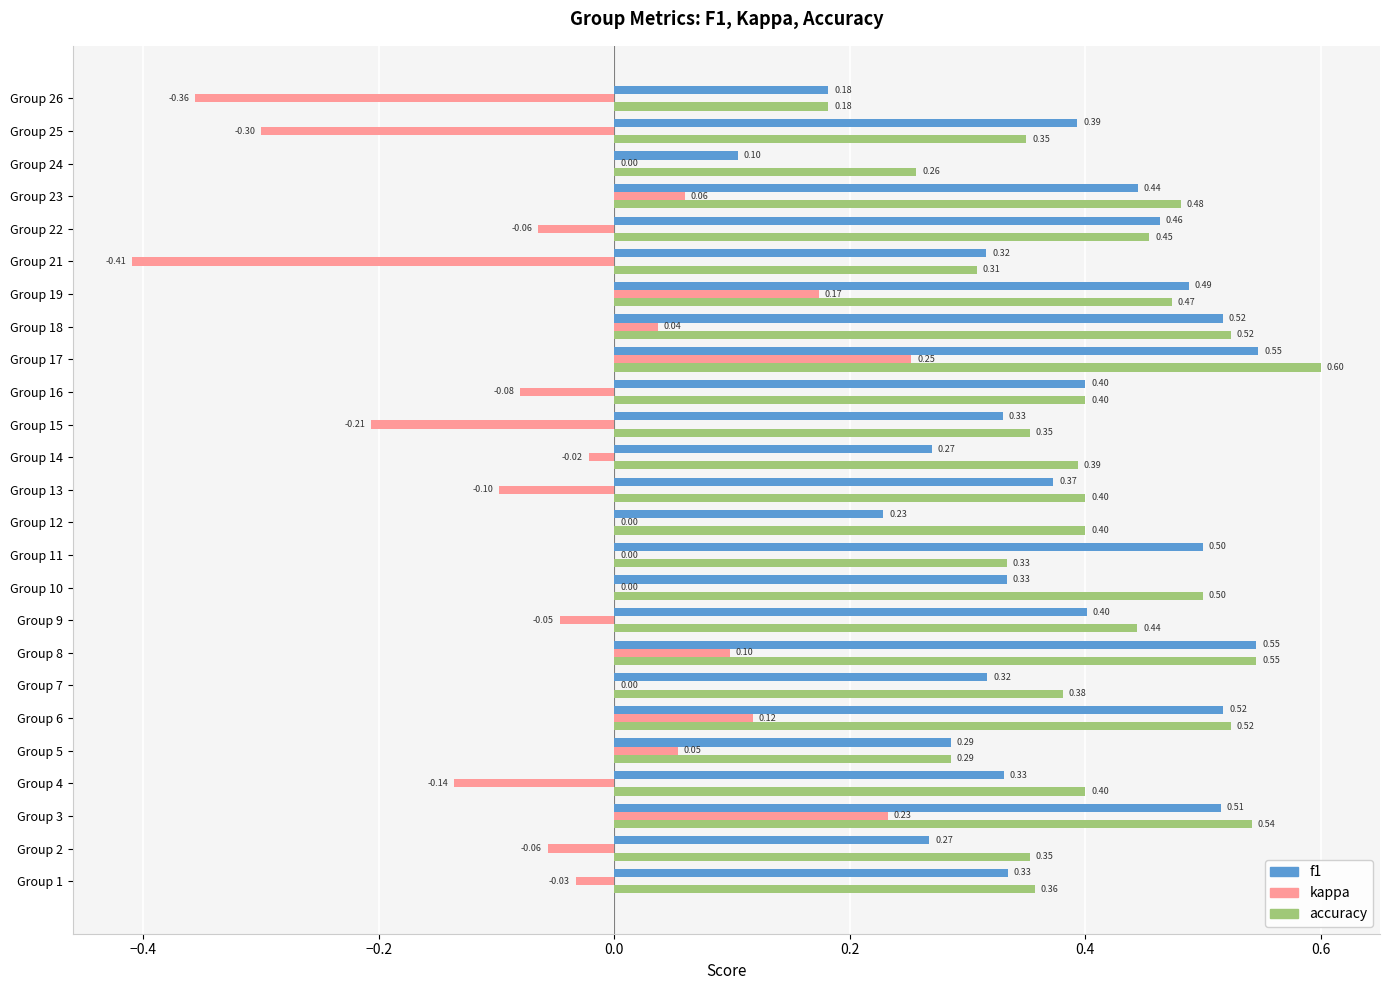

Which series changed the most between Group 3 and Group 22?

kappa